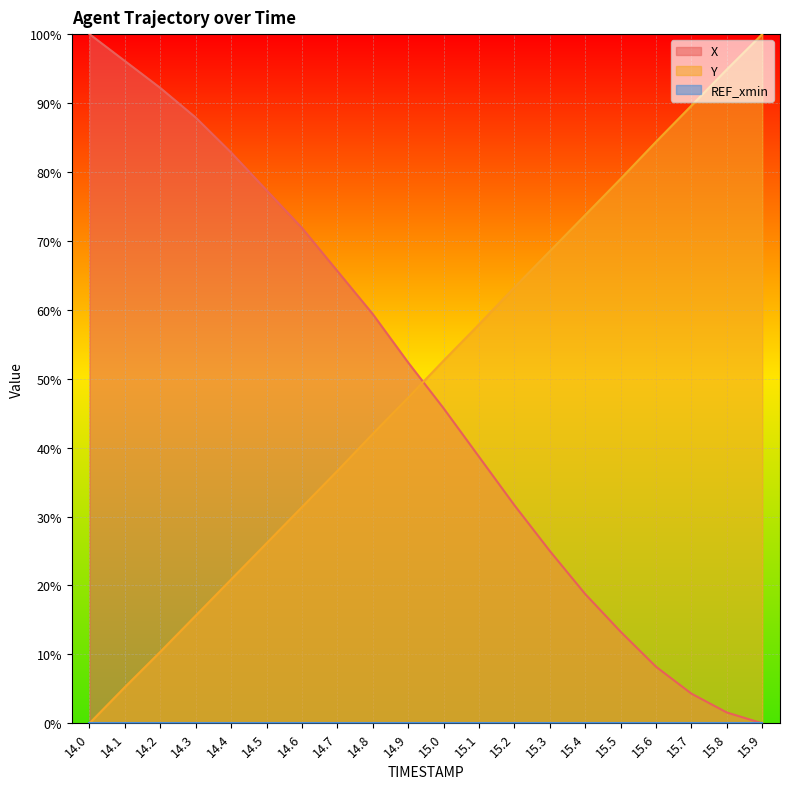

List the labels in order of Y value, largest first.

15.9, 15.8, 15.7, 15.6, 15.5, 15.4, 15.3, 15.2, 15.1, 15.0, 14.9, 14.8, 14.7, 14.6, 14.5, 14.4, 14.3, 14.2, 14.1, 14.0